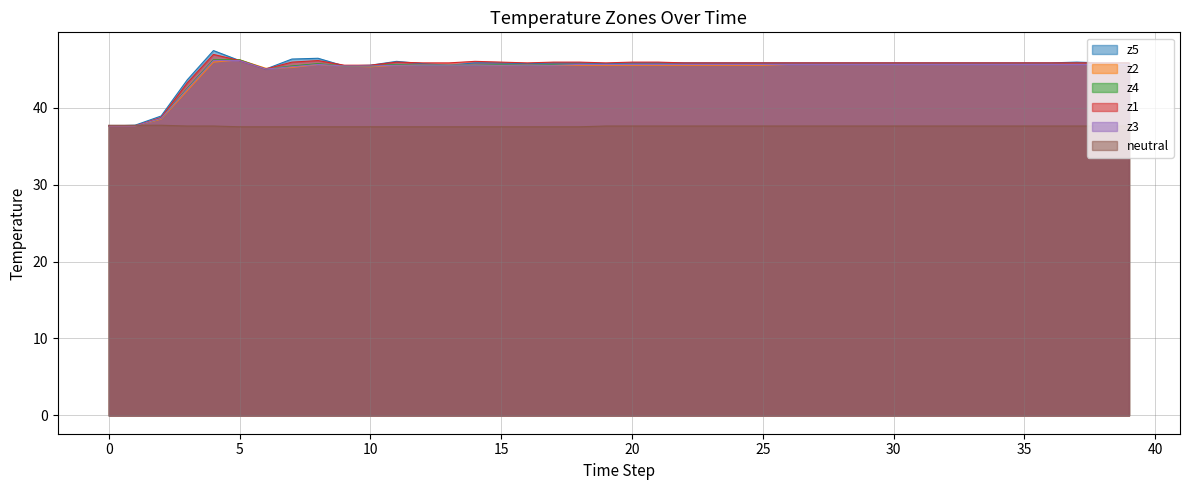

List the series in order of their peak value, highest first.

z5, z1, z2, z4, z3, neutral